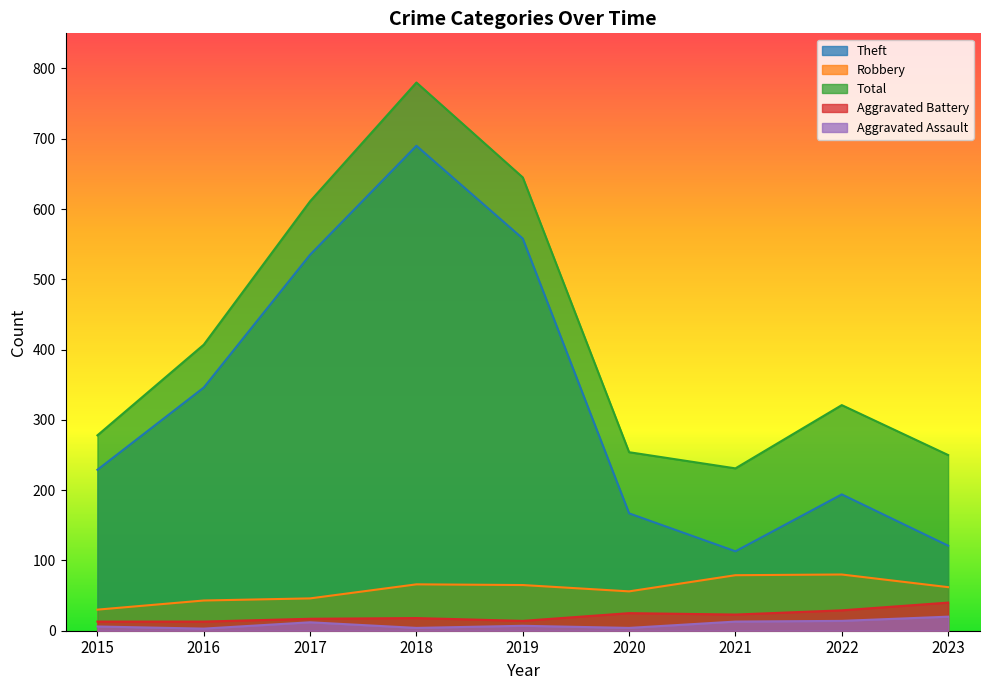

Which has a higher value, 2016 or 2023?

2016